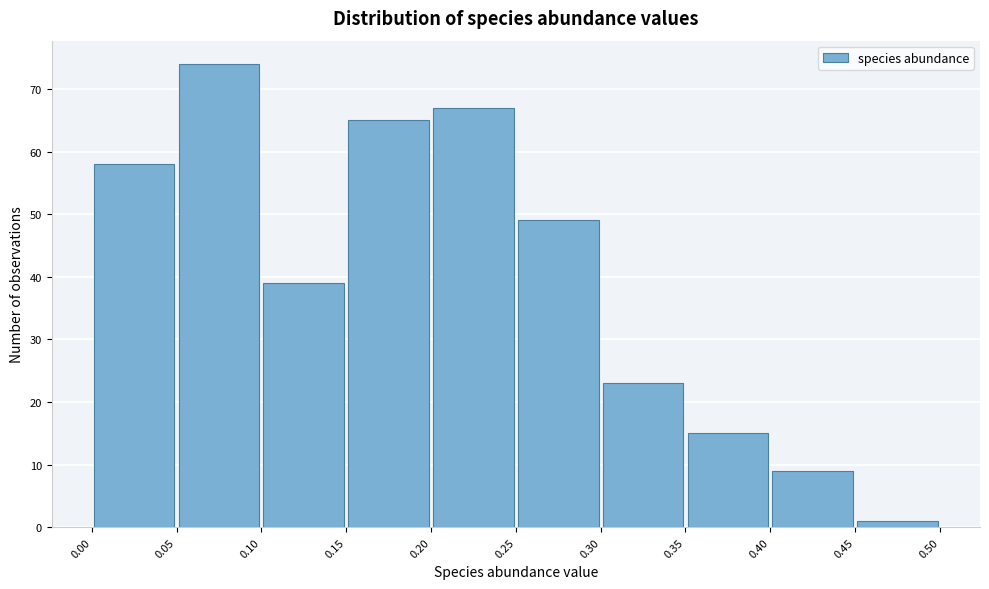

Reading left to right, transcribe this chart: for each bar, give the range it covers on the x-axis and its height. The values are not printed on the chart, so give them approximately, as read against the axis.

0.00 to 0.05: 58
0.05 to 0.10: 74
0.10 to 0.15: 39
0.15 to 0.20: 65
0.20 to 0.25: 67
0.25 to 0.30: 49
0.30 to 0.35: 23
0.35 to 0.40: 15
0.40 to 0.45: 9
0.45 to 0.50: 1